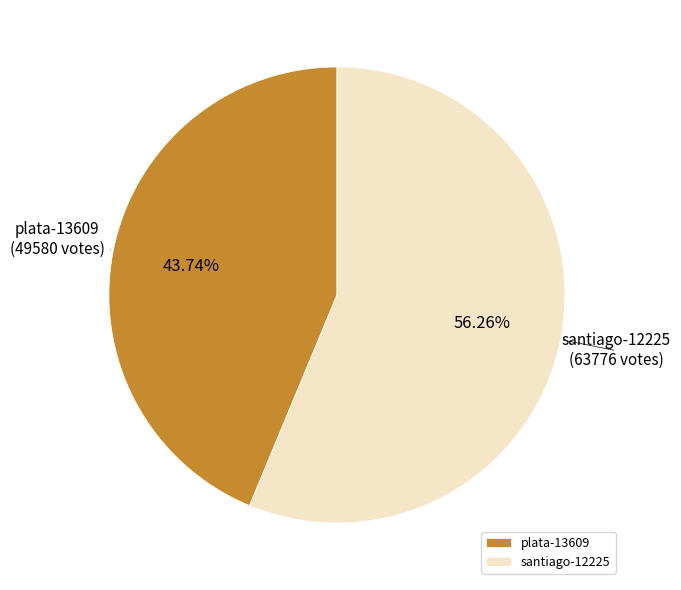

To the nearest percent, what is the difference between the santiago-12225 and plata-13609 slice percentages?

13%